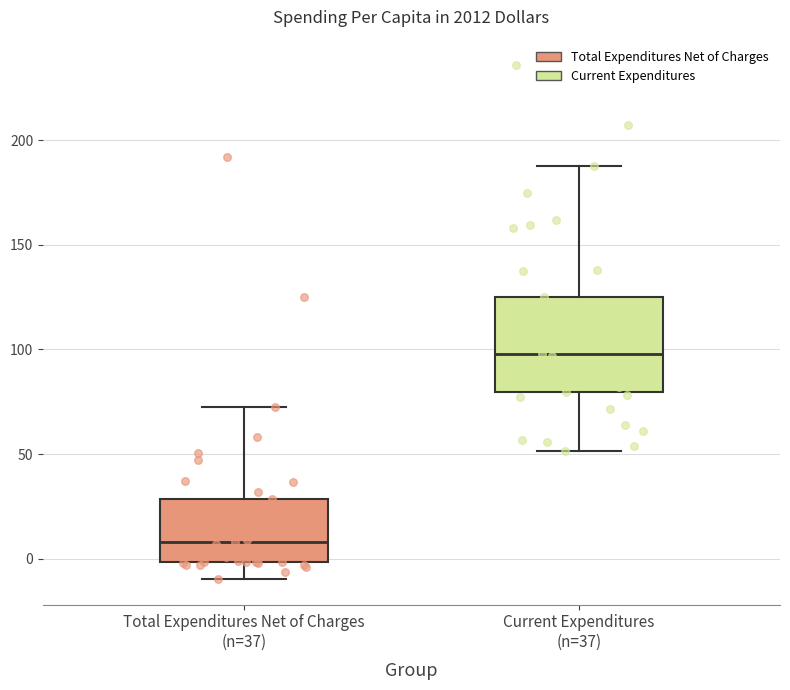

Where does the lower whisker of the box for Current Expenditures (n=37) end on the y-axis? The values are not printed on the chart, so give them approximately, as read against the axis.

50